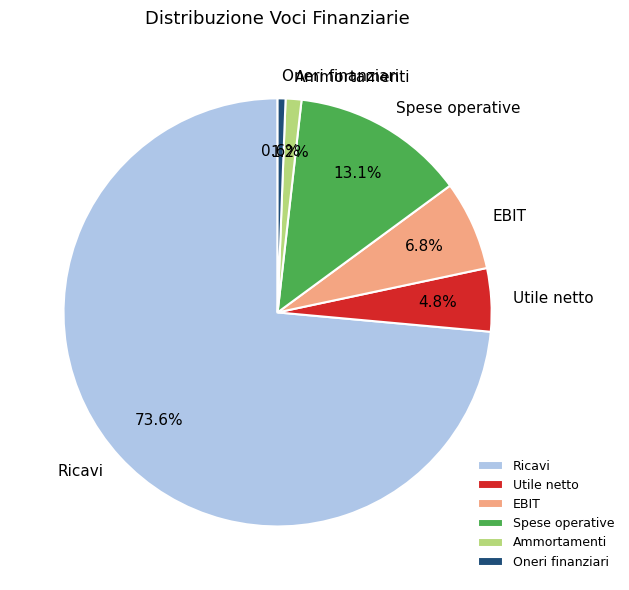

Count the number of slices in the pie.

6